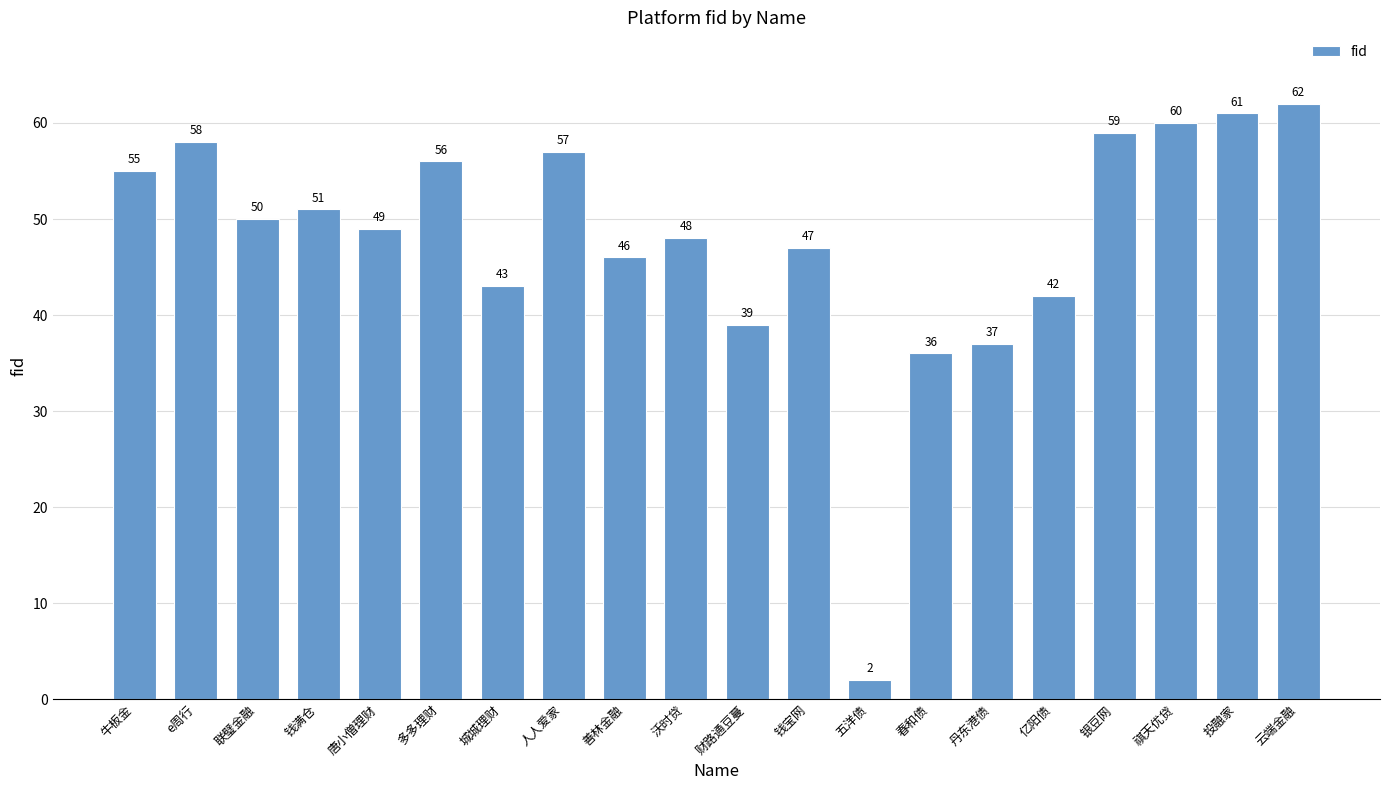

What is the ratio of the value at 钱满仓 to the value at 唐小僧理财?

1.0